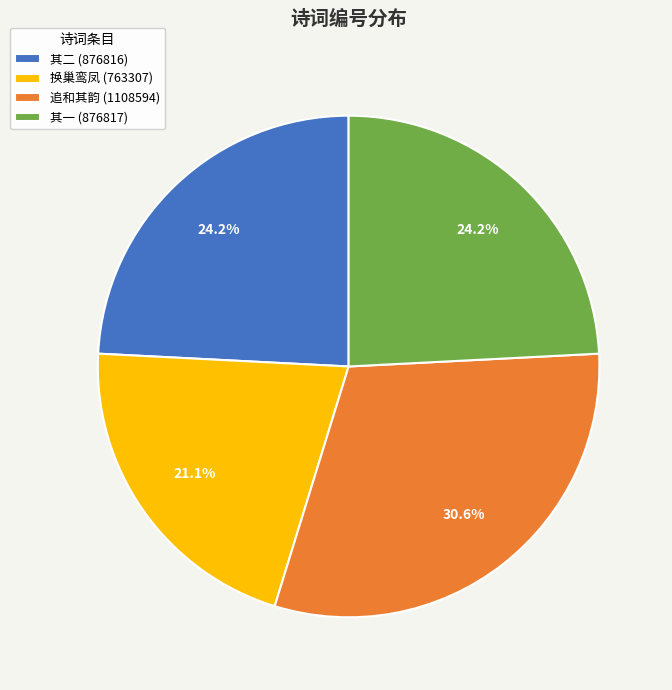

What is the ratio of the value at 其一 (876817) to the value at 追和其韵 (1108594)?

0.8